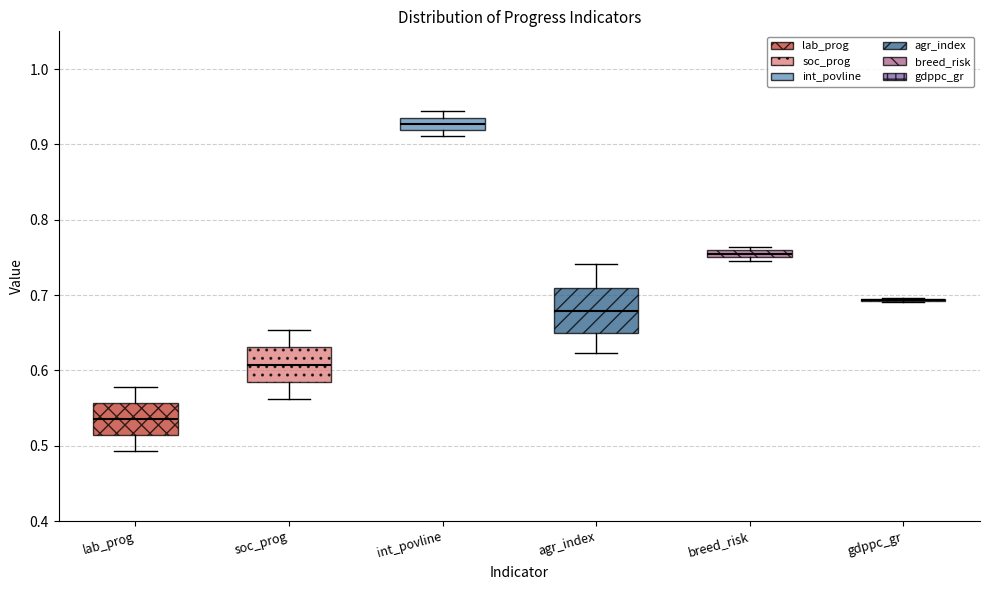

Where is the lower edge of the box for soc_prog on the y-axis? The values are not printed on the chart, so give them approximately, as read against the axis.

0.58